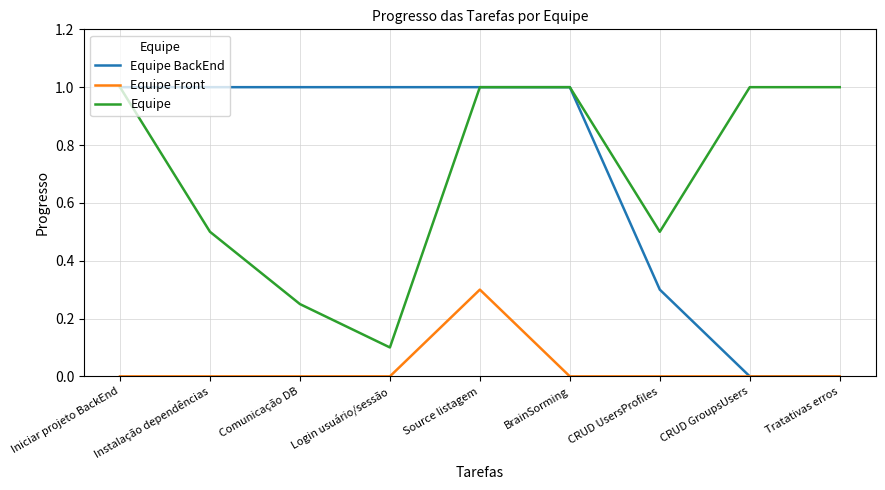

Which series changed the most between Comunicação DB and CRUD UsersProfiles?

Equipe BackEnd